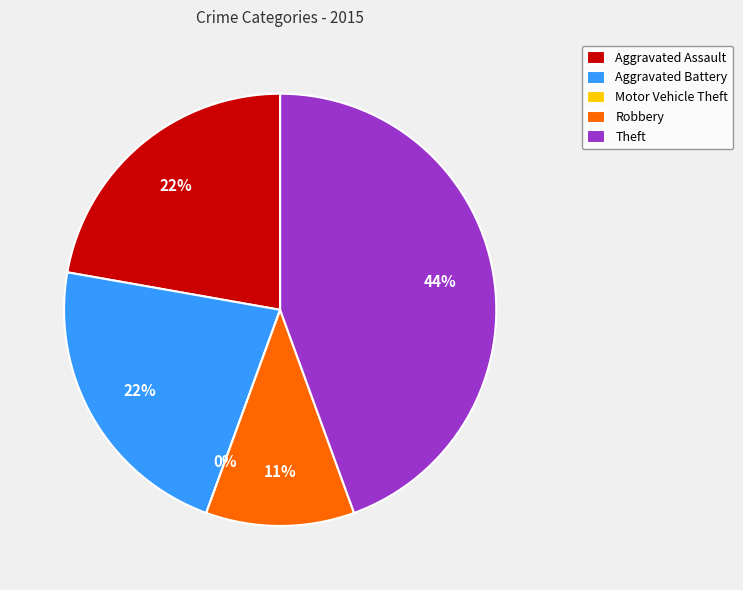

What percentage do Motor Vehicle Theft and Theft together represent?

44.4%